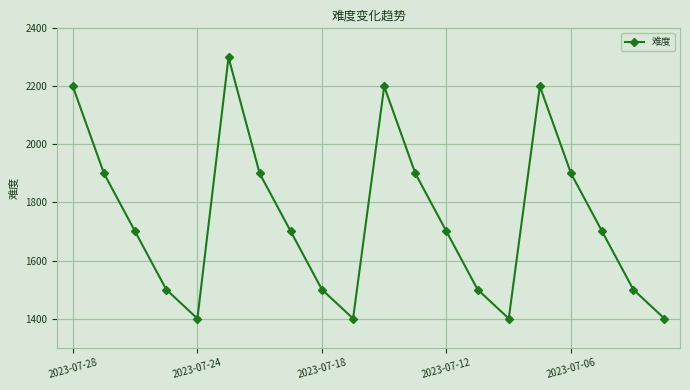

What is the smallest value displayed?

1400